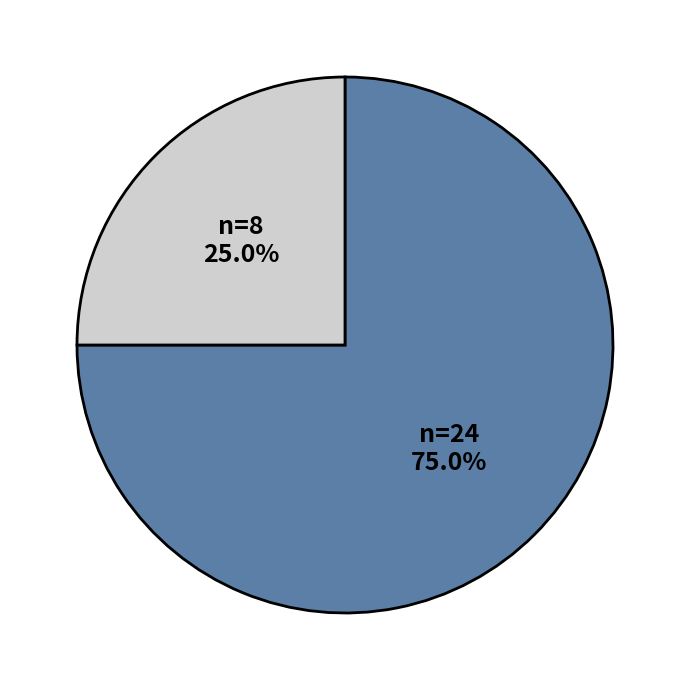

Does any single category account for the majority?

Yes